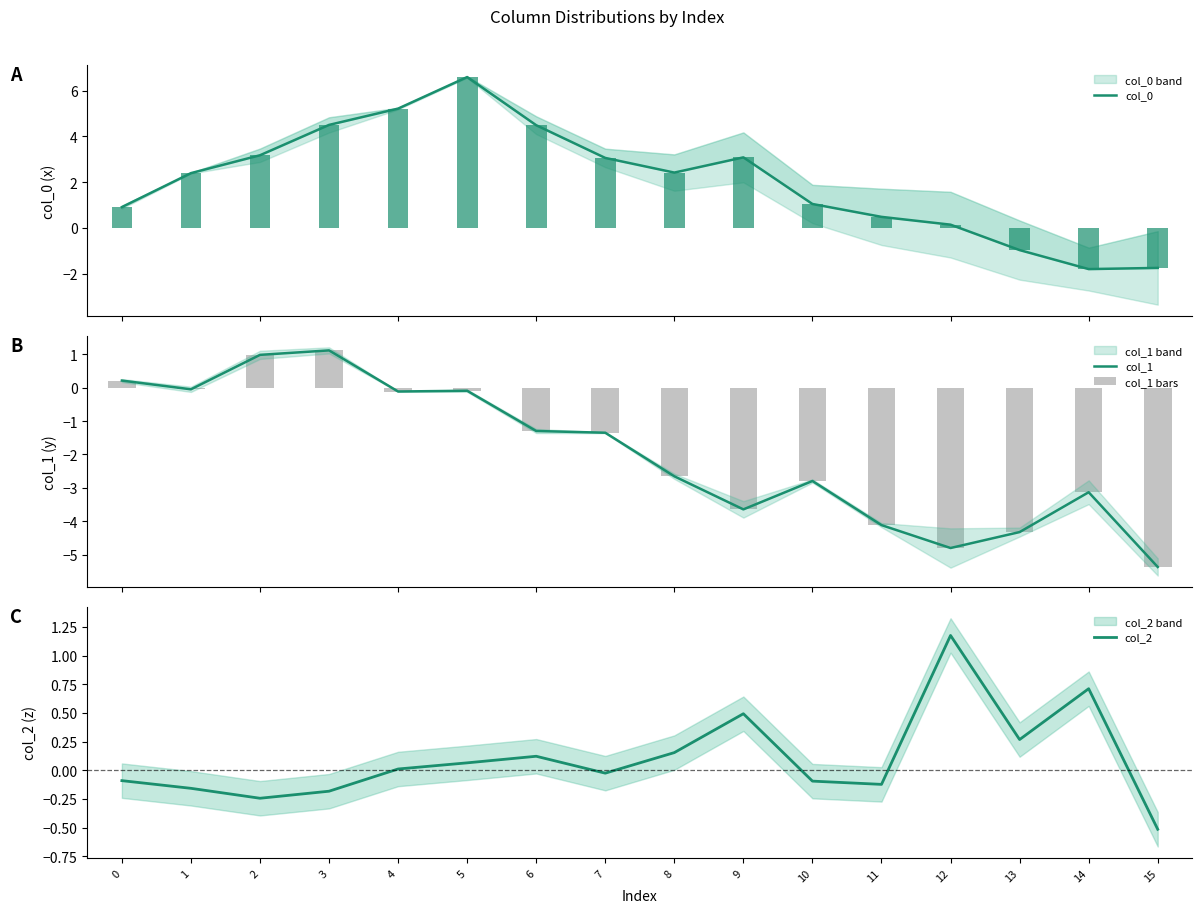

How many negative values does the col_0 series have?

3